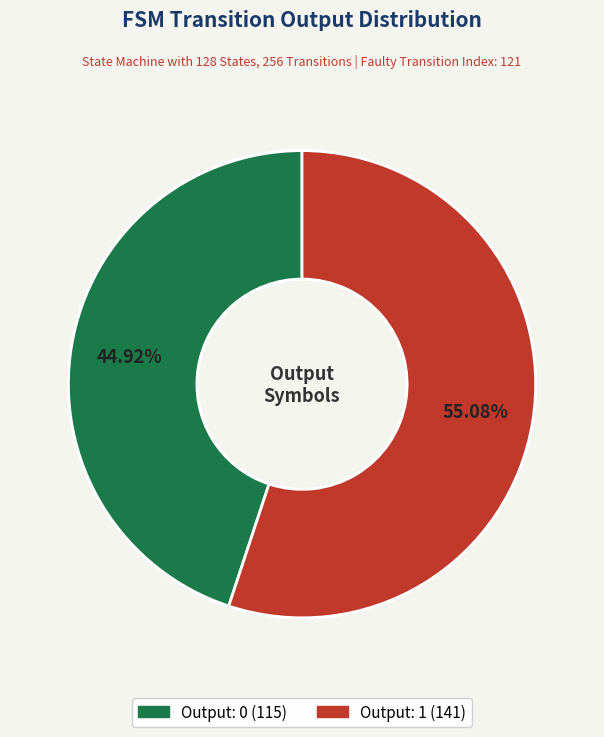

Rank the categories by value from lowest to highest.

Output: 0, Output: 1